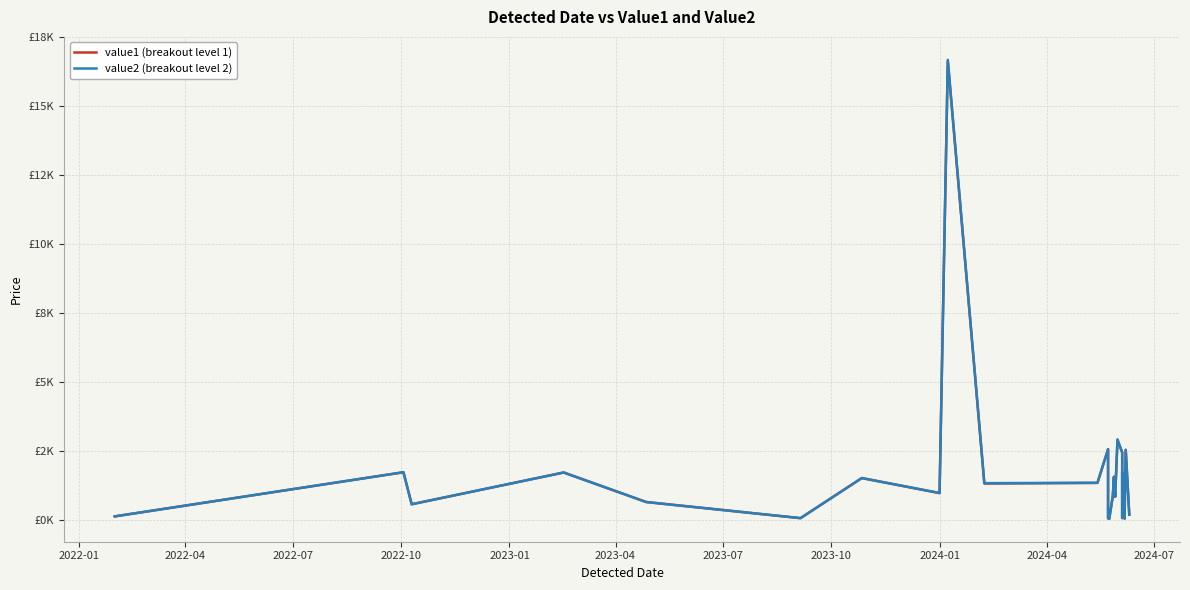

What is the value of the value2 (breakout level 2) point at the 11th from the left?

1333.1